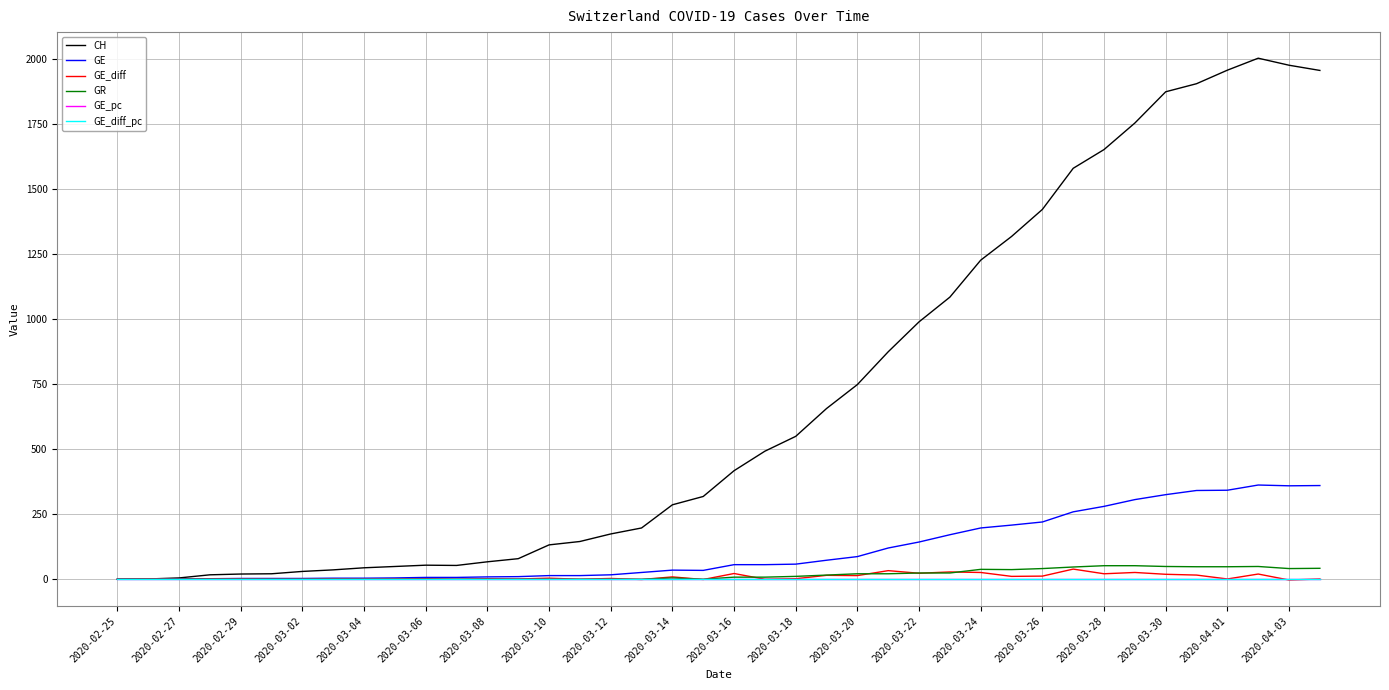

Count the number of data series in this chart.

6